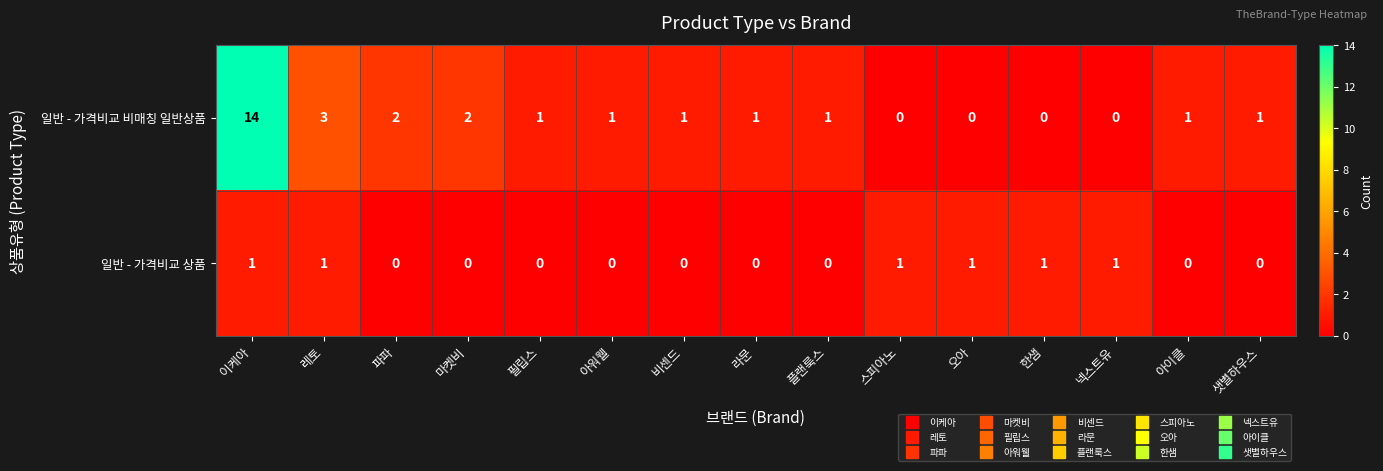

At 스피아노, list the series in order from smallest to largest.

일반 - 가격비교 비매칭 일반상품, 일반 - 가격비교 상품